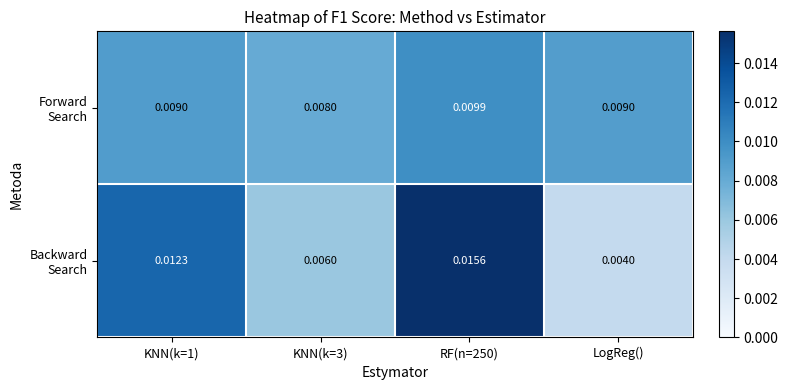

How many categories are shown in the chart?

4